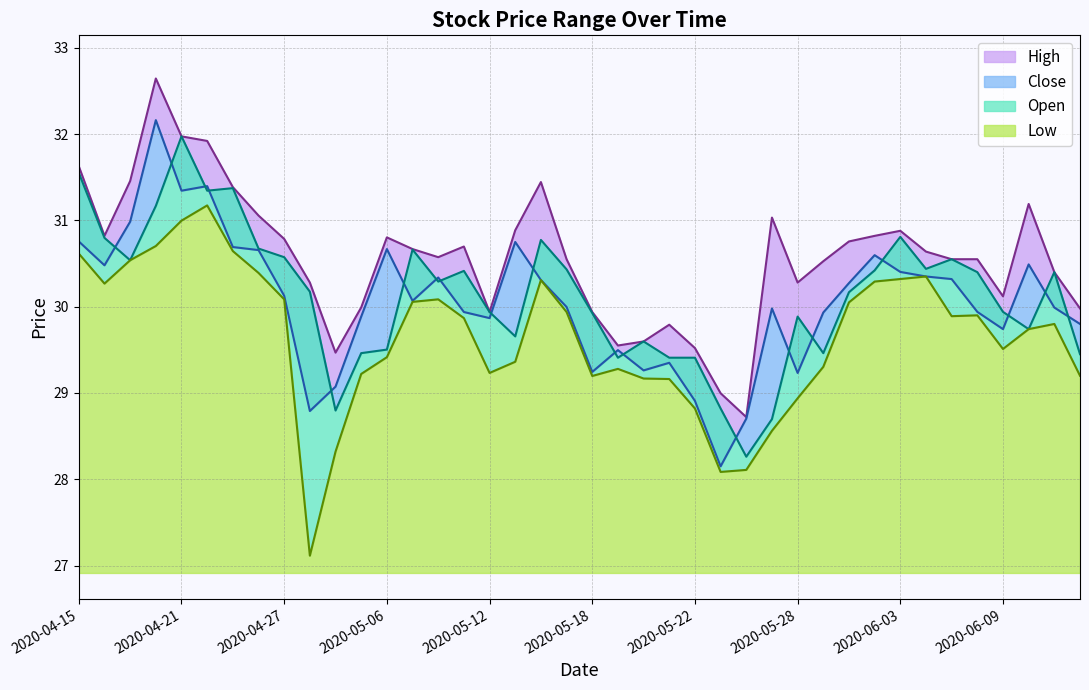

How many data points in low are less than 29?

7